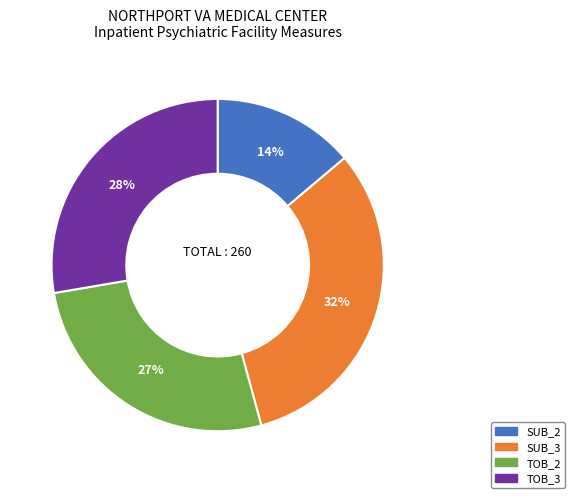

Count the number of slices in the pie.

4